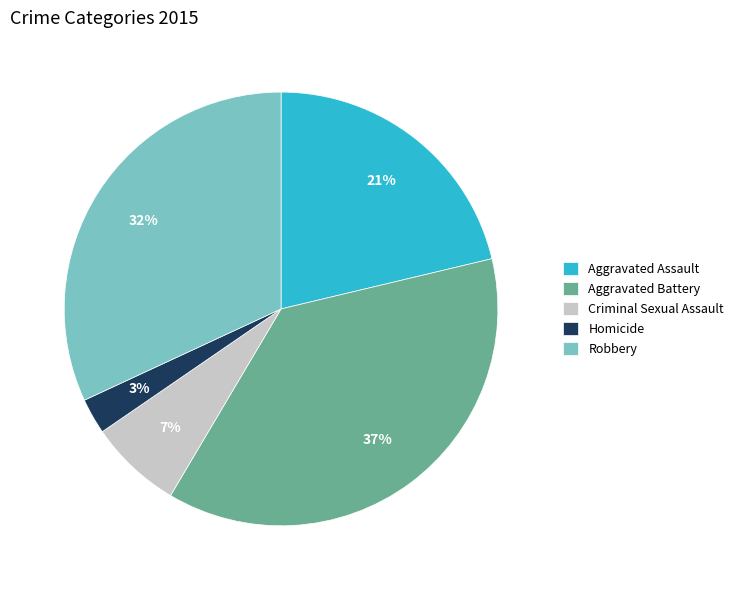

The Robbery slice represents 32% of the pie. True or false?

True